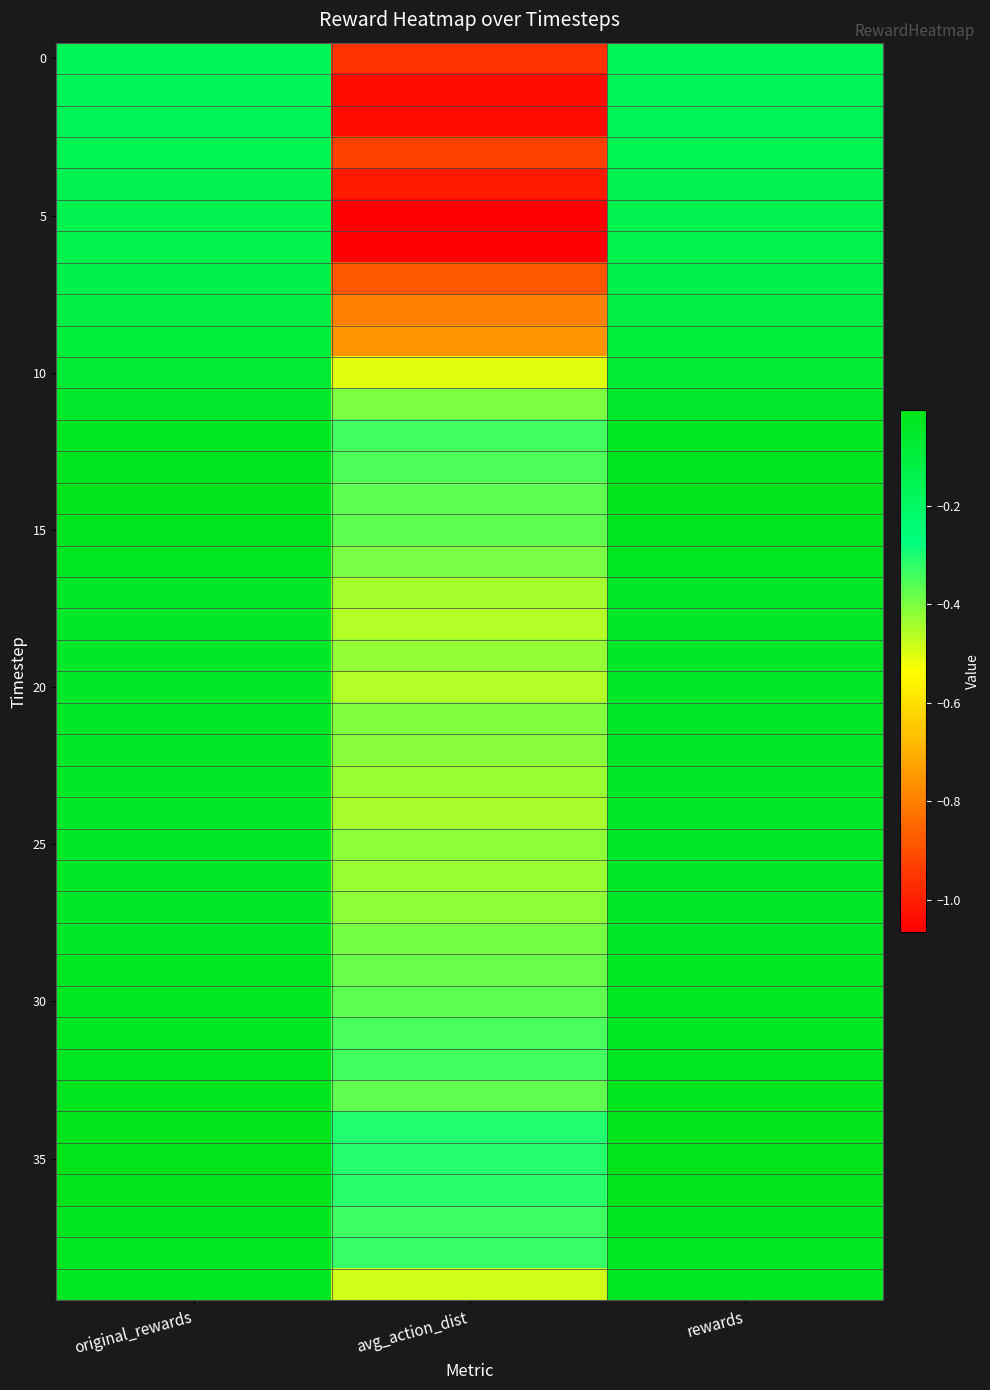

Between rewards and avg_action_dist, which is larger?

rewards